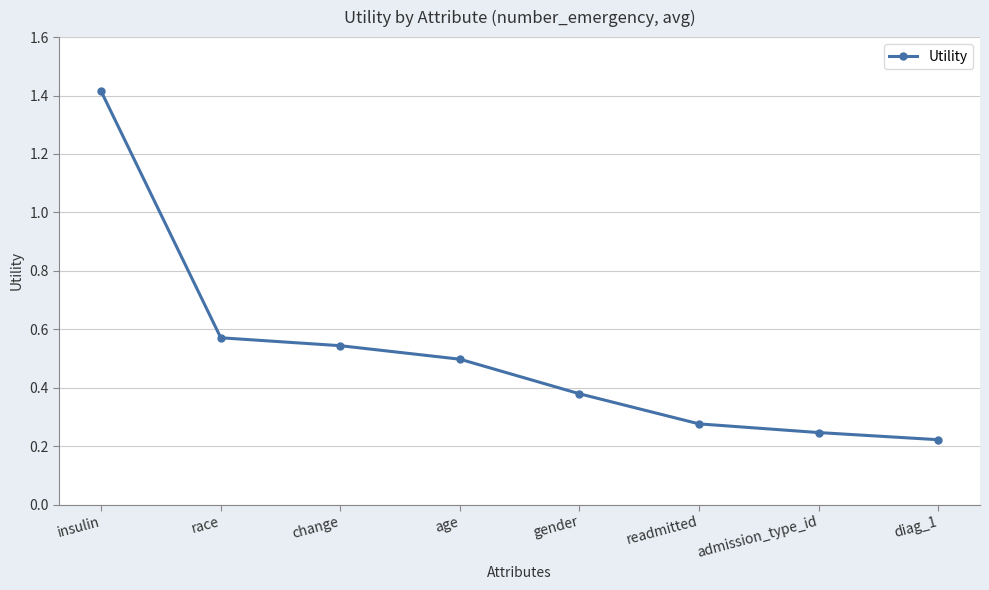

What is the sum of all values?

4.1